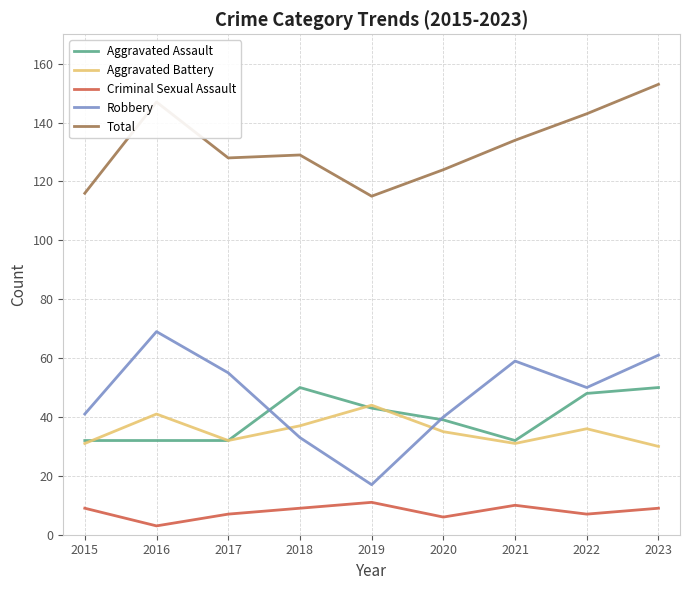

What is the minimum value shown in the chart?

3